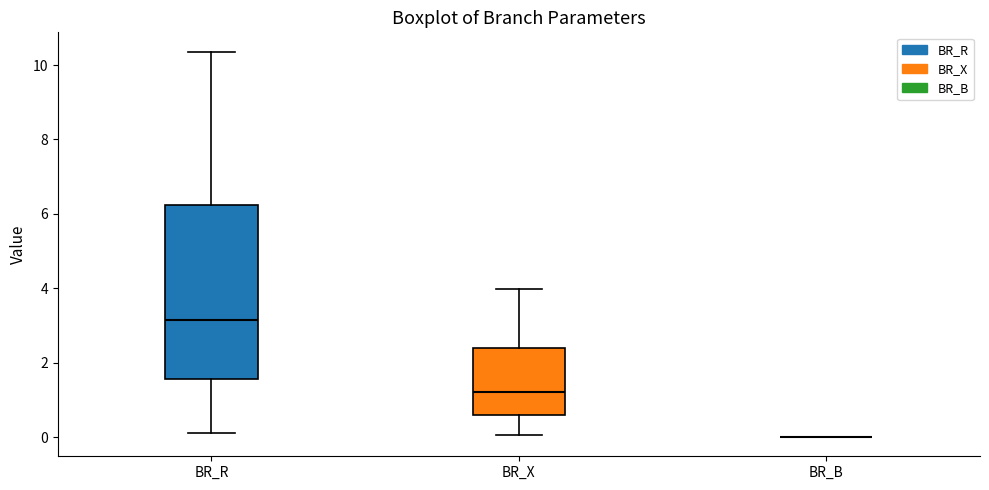

Where does the median line of the box for BR_R sit on the y-axis? The values are not printed on the chart, so give them approximately, as read against the axis.

3.2